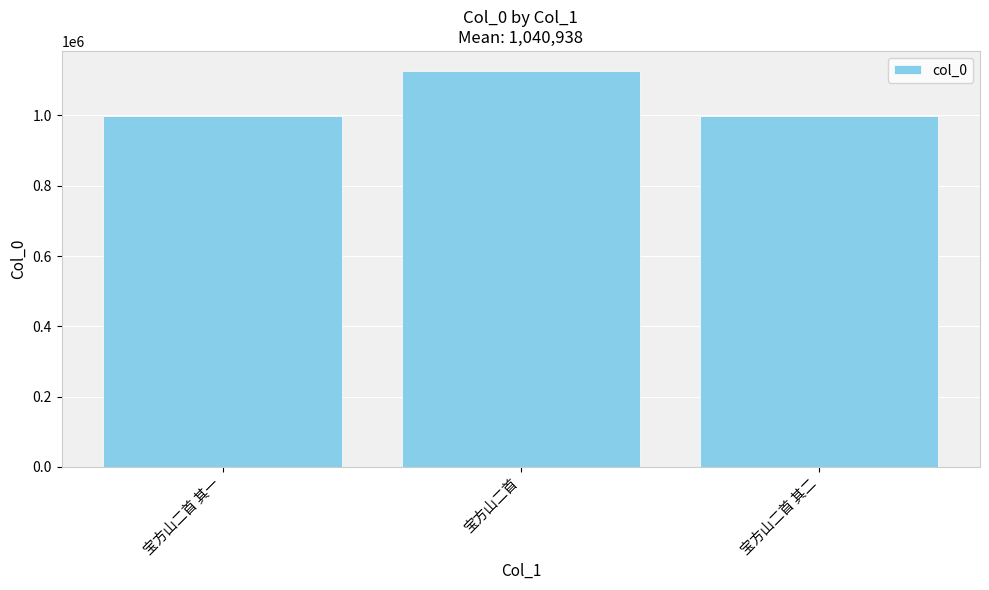

What is the minimum value shown in the chart?

997832